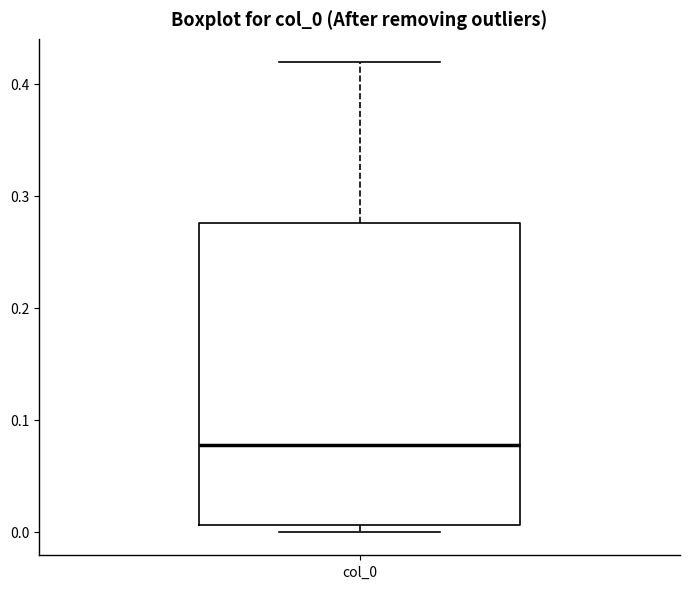

Transcribe this box plot: give where the median line is, the range the box spans, and where the two whiskers end, as read against the y-axis. The values are not printed on the chart, so give them approximately, as read against the axis.

median 0.08, box 0.01 to 0.28, whiskers 0.00 to 0.42